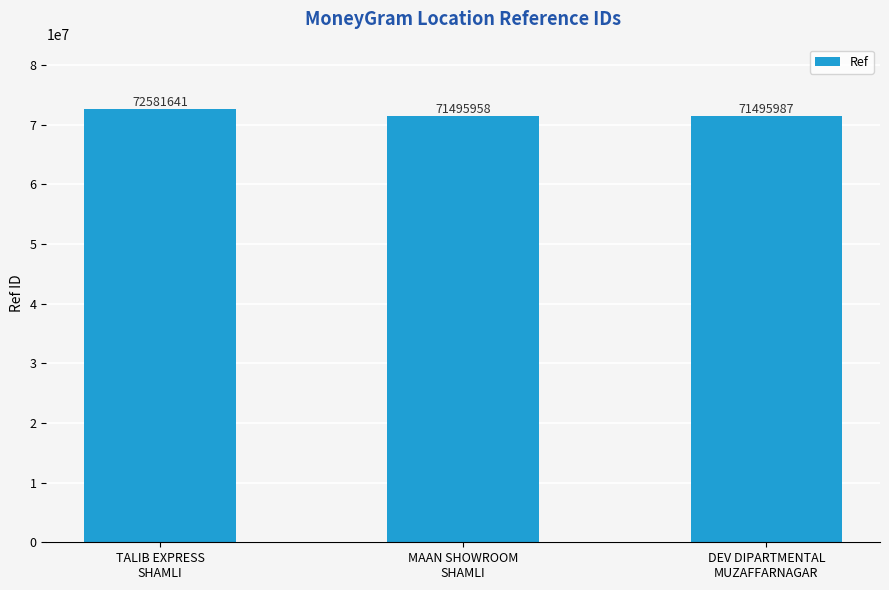

Is it true that the value at TALIB EXPRESS
SHAMLI is 98744192?

False